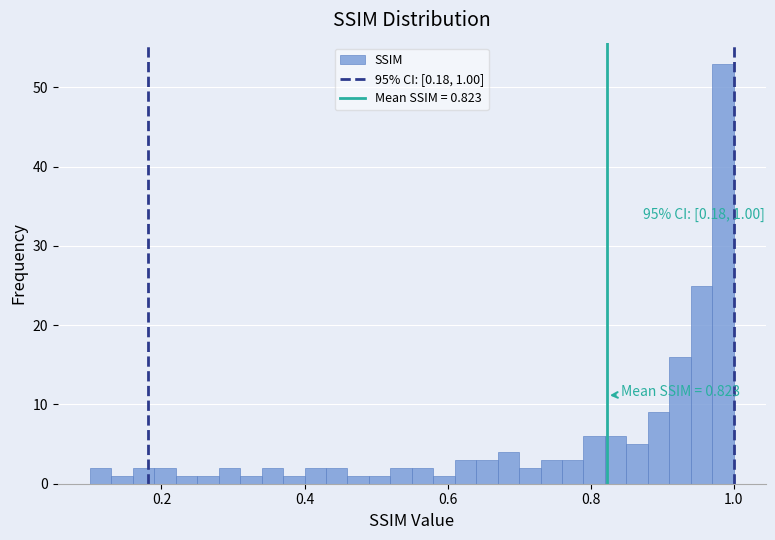

Around what value on the x-axis is the tallest bar? Give the approximate position of its centre, as read against the axis.

0.98